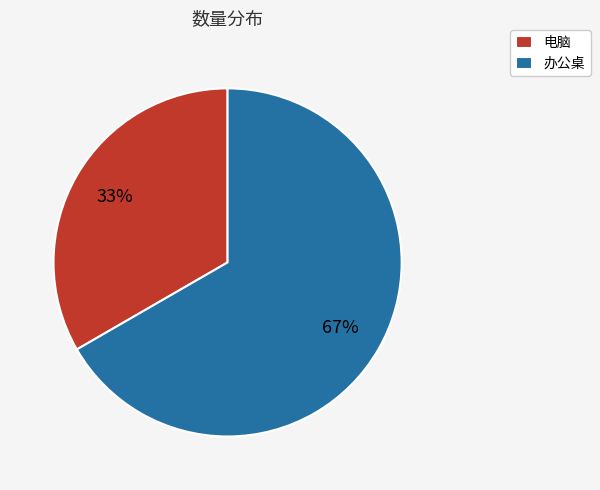

How many segments does this pie chart have?

2